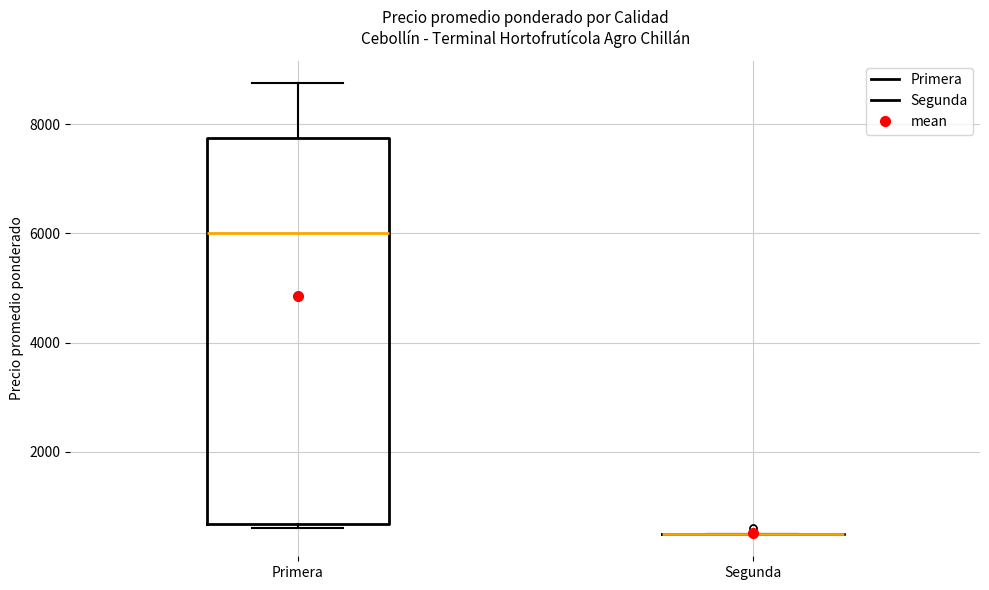

Reading left to right, transcribe this box plot: for each box, give where its median line is, the range the box spans, and where its two whiskers end, as read against the y-axis. The values are not printed on the chart, so give them approximately, as read against the axis.

Primera: median 6000, box 600 to 7800, whiskers 600 (just below the box's lower edge) to 8800
Segunda: box collapsed to a line at 600, whiskers 600 to 600